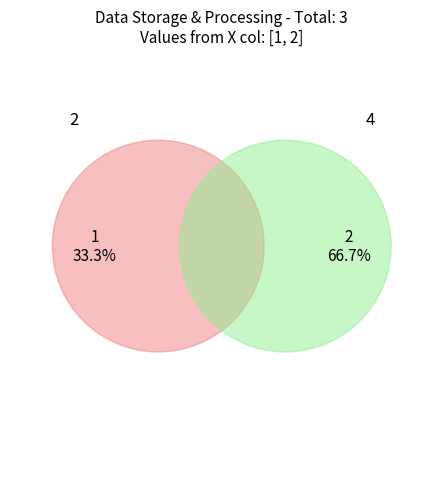

To the nearest percent, what percentage of the pie is 2?

33%